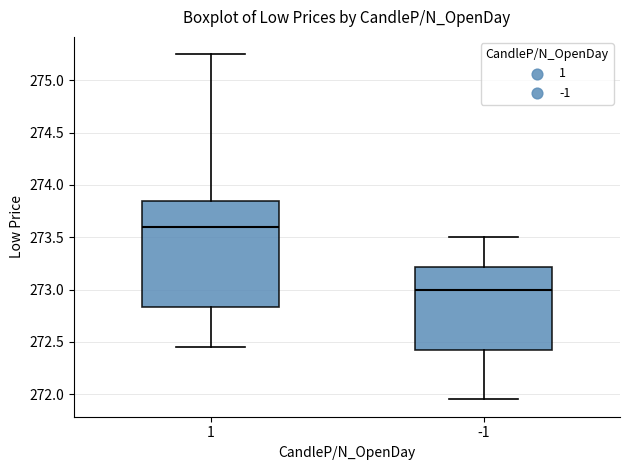

Which box is the tallest, from its lower edge to its upper edge?

1